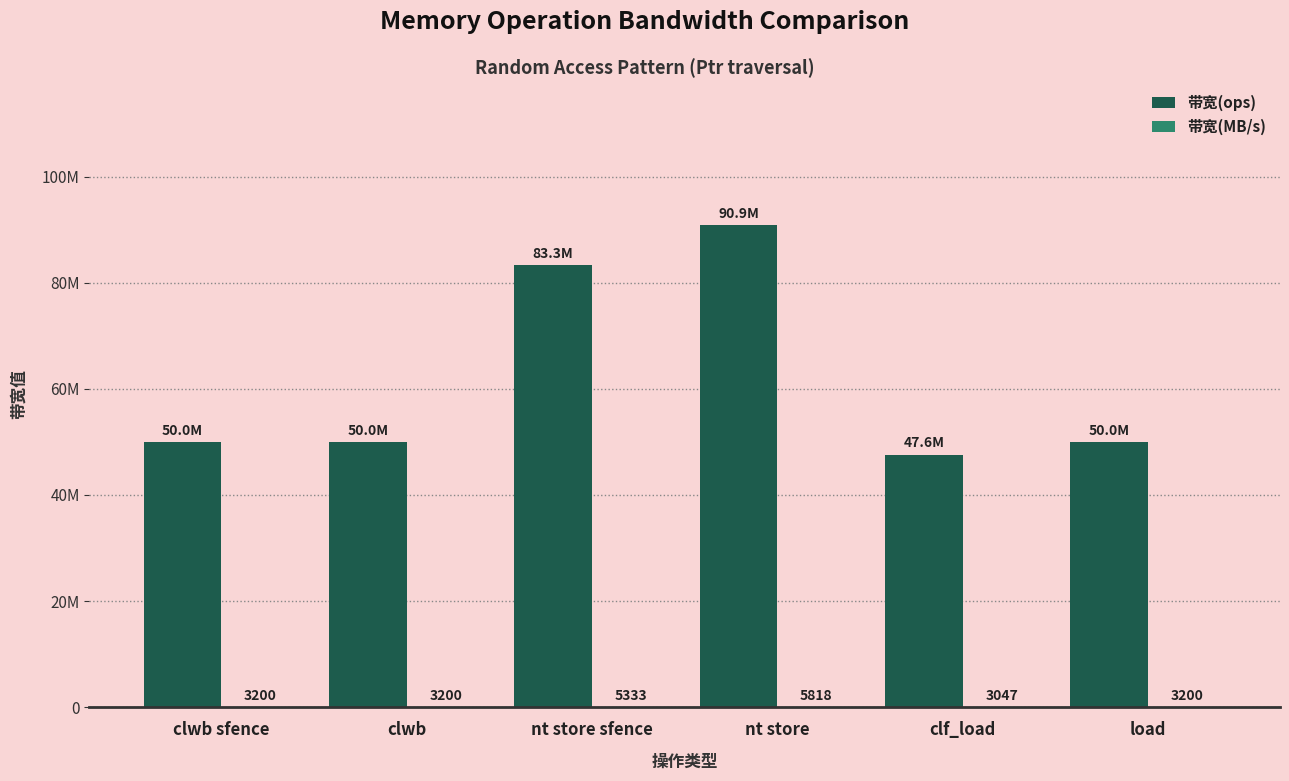

Are the bars grouped side by side (vs. stacked)?

Yes